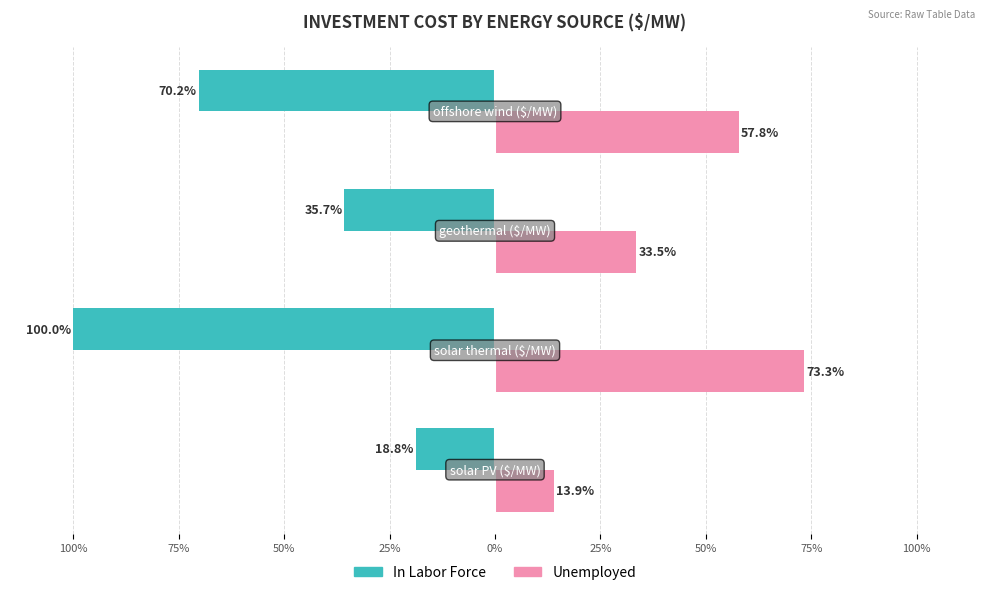

What is the difference between the maximum and minimum values in the In Labor Force series?

81.2